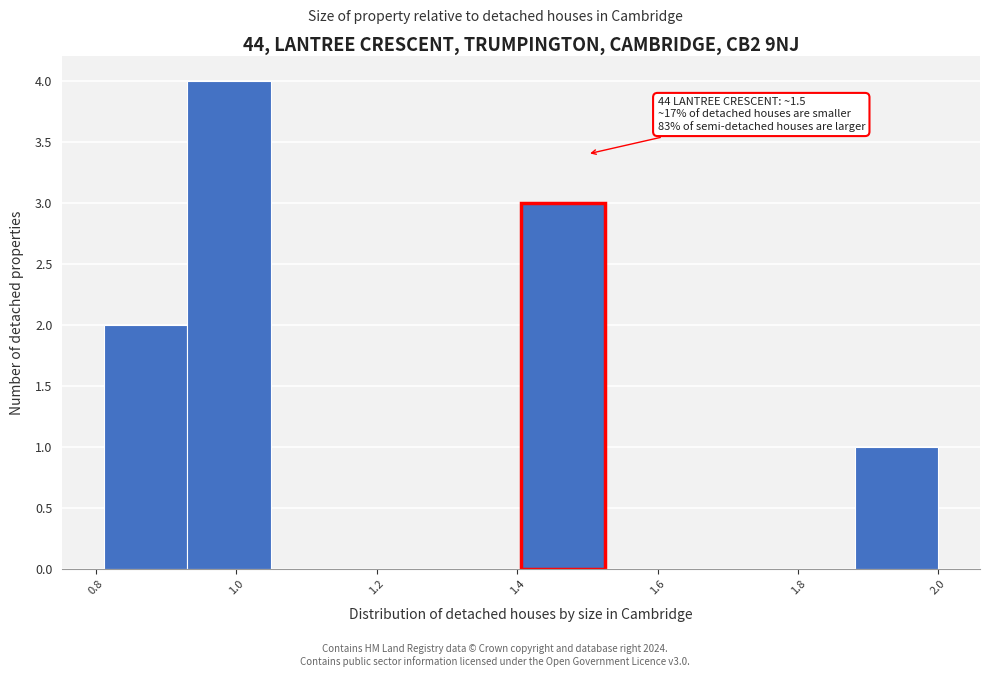

Over which range of the x-axis is the bar tallest?

0.94 to 1.04